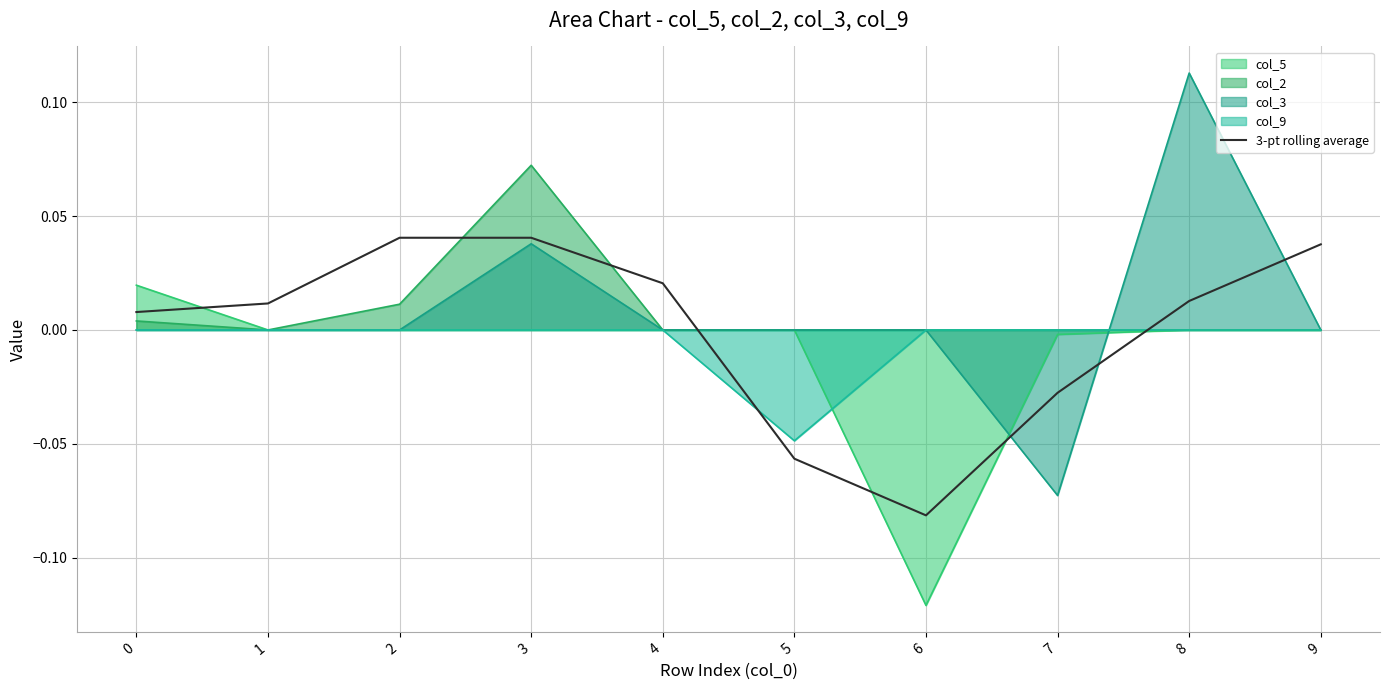

List the labels in order of value, smallest first.

6, 5, 7, 0, 1, 8, 4, 9, 2, 3